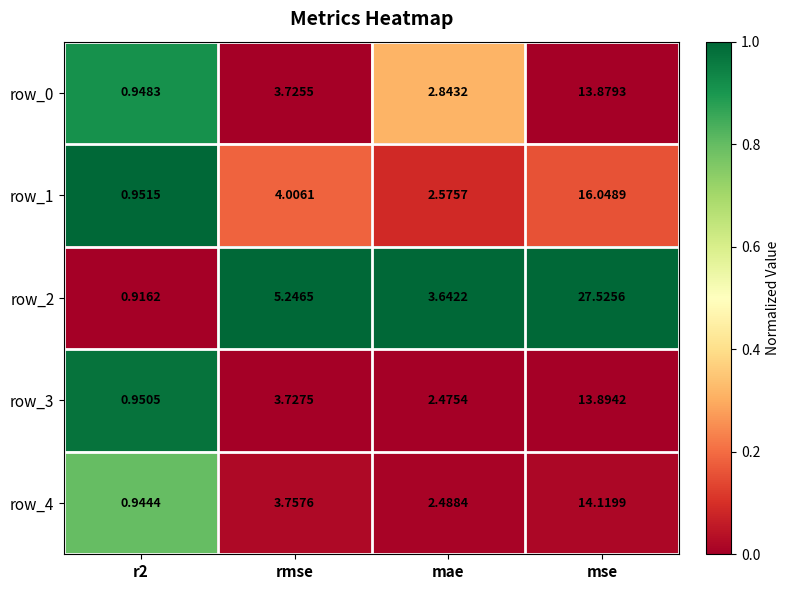

At which label does row_0 first exceed 3?

rmse